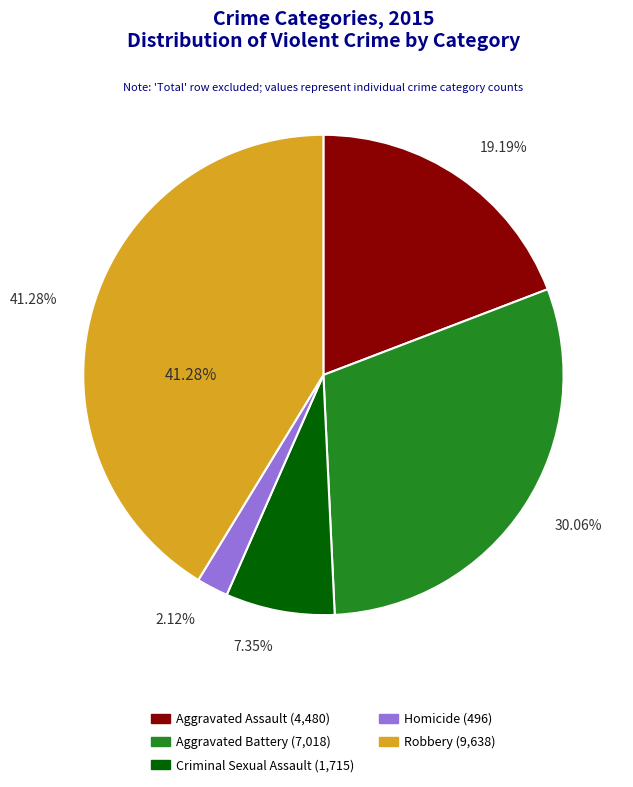

Between Aggravated Battery and Robbery, which is larger?

Robbery